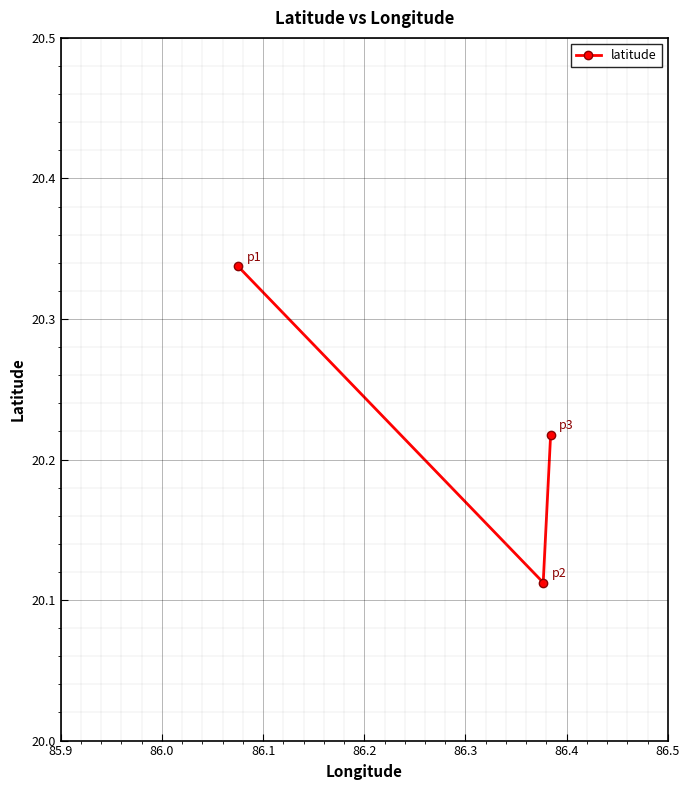

What is the sum of all values?

60.7